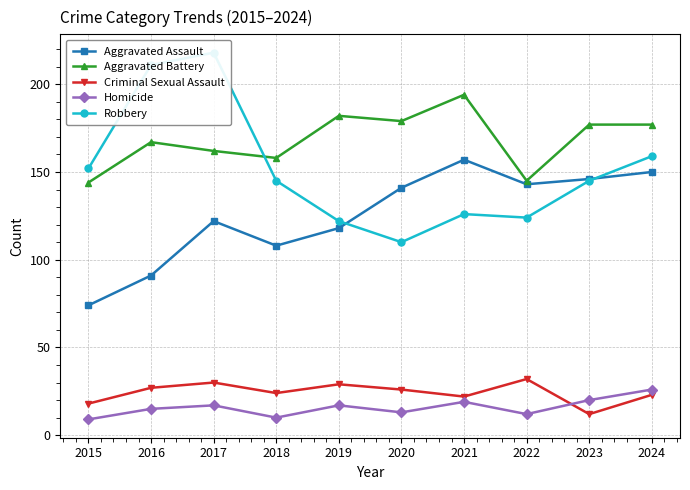

In Robbery, how many points are lower than both neighbors (excluding endpoints)?

2